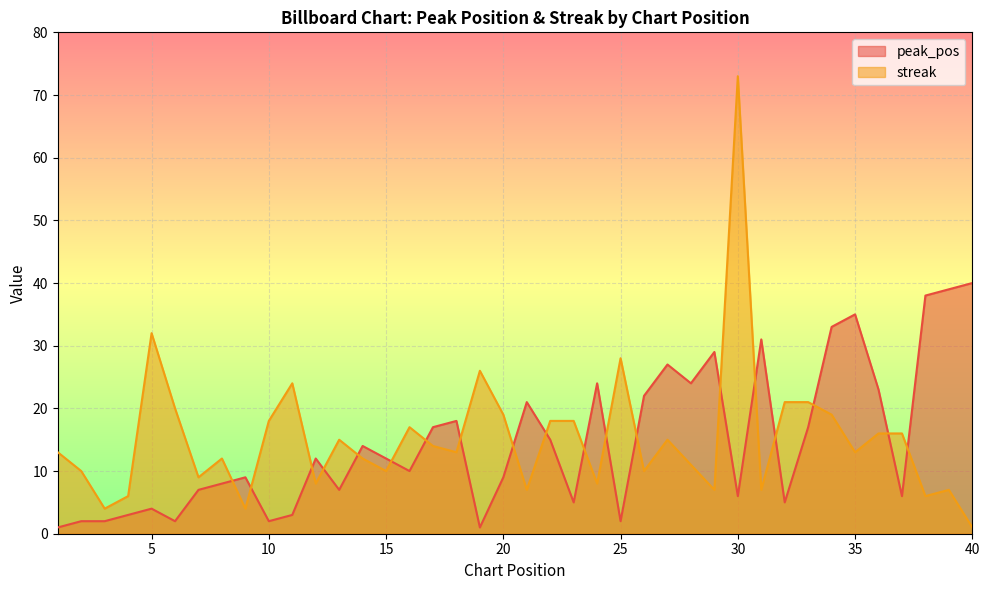

What is the approximate value of streak at 26?

10